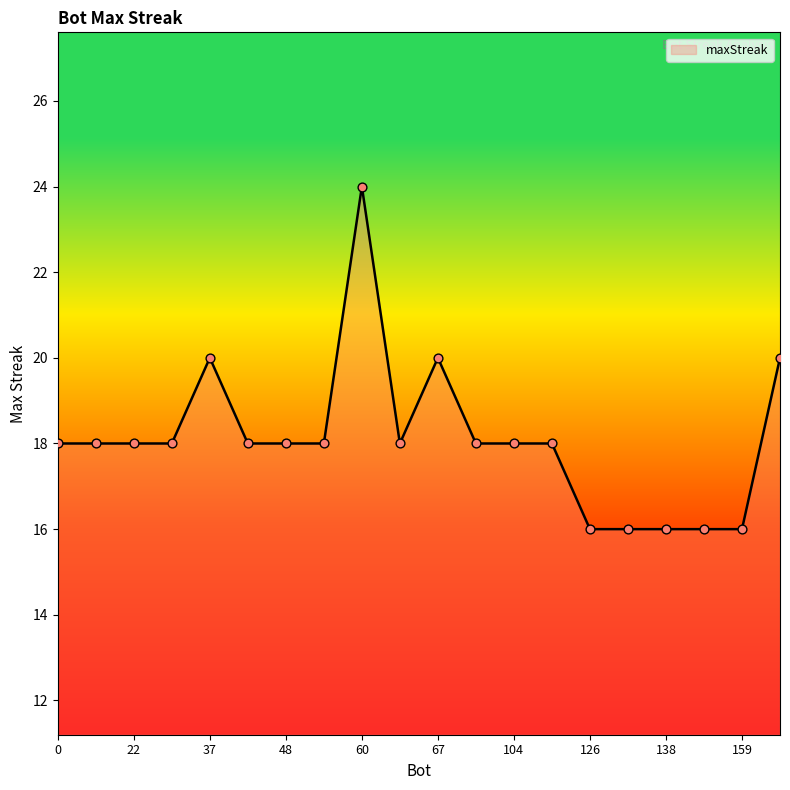

What is the smallest value displayed?

16